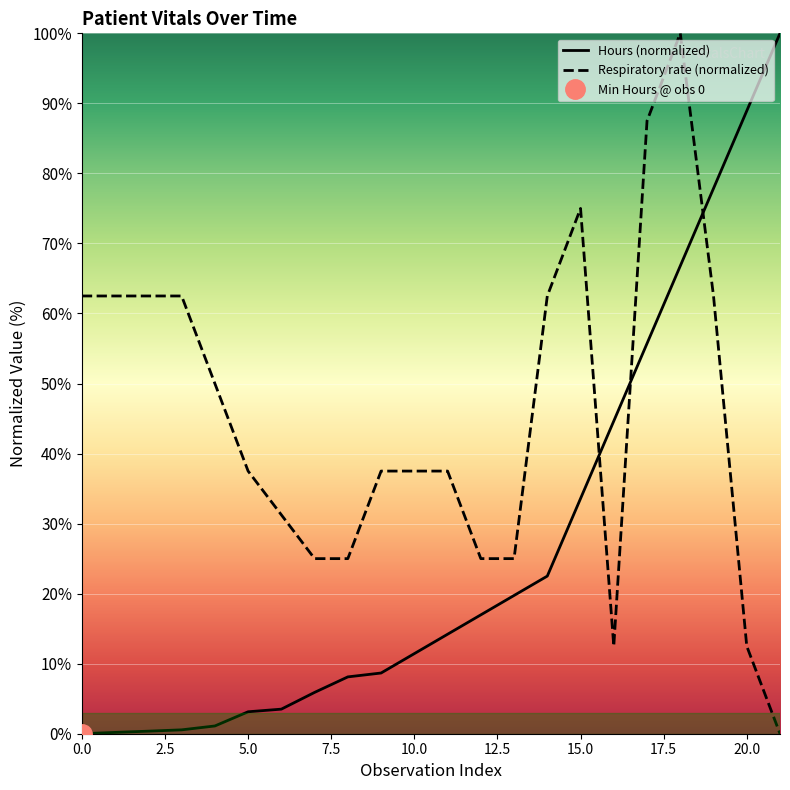

True or false: Hours (normalized) and Respiratory rate (normalized) intersect in this chart.

True